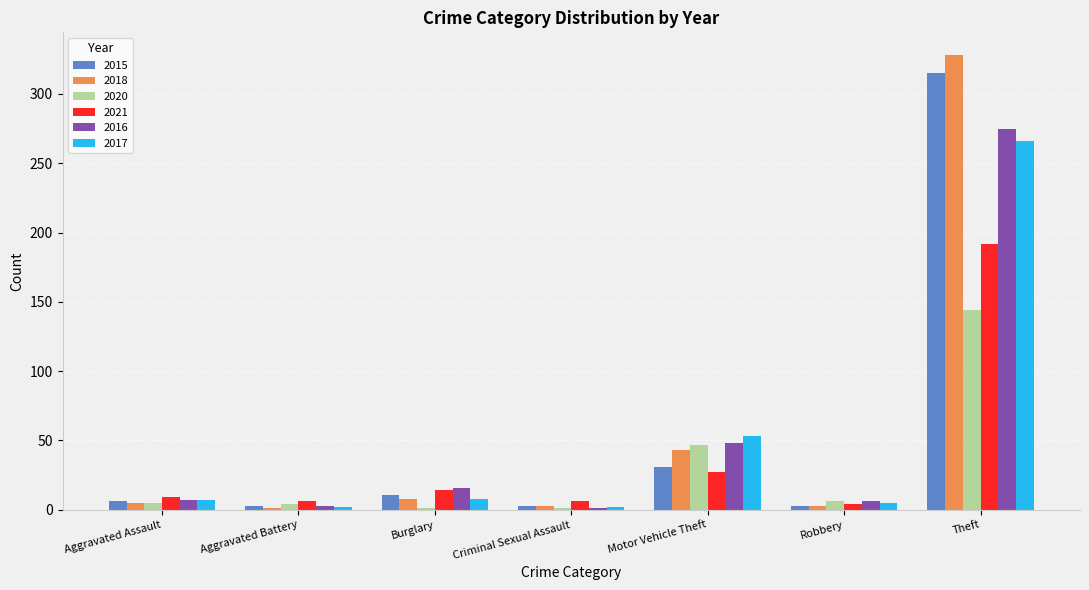

At which label is 2020 closest to 72?

Motor Vehicle Theft